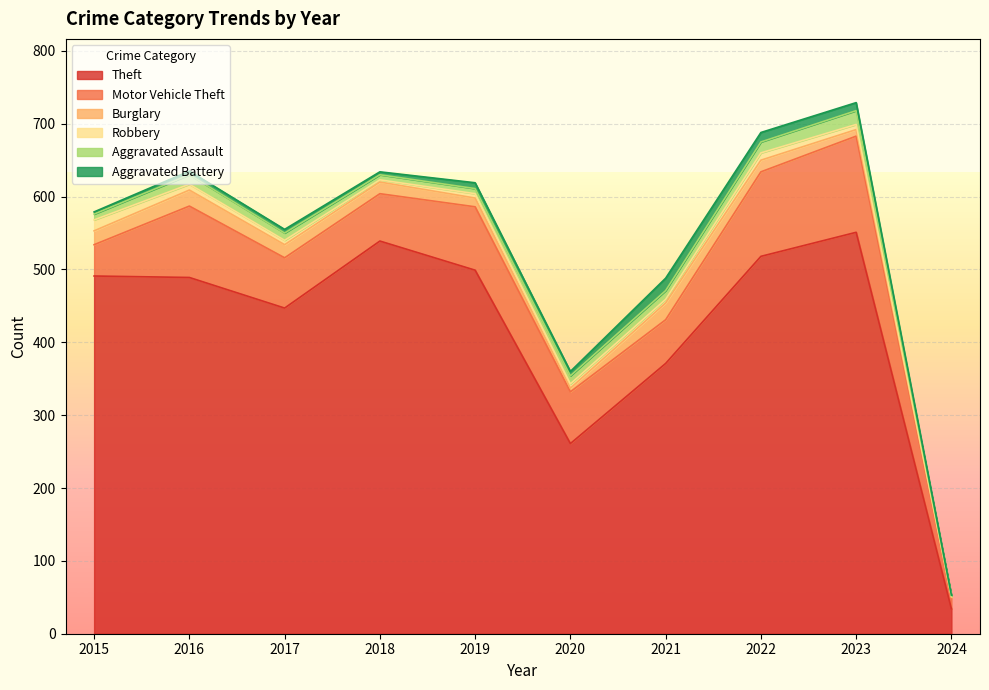

True or false: Motor Vehicle Theft has a value of 27 at 2017.

False